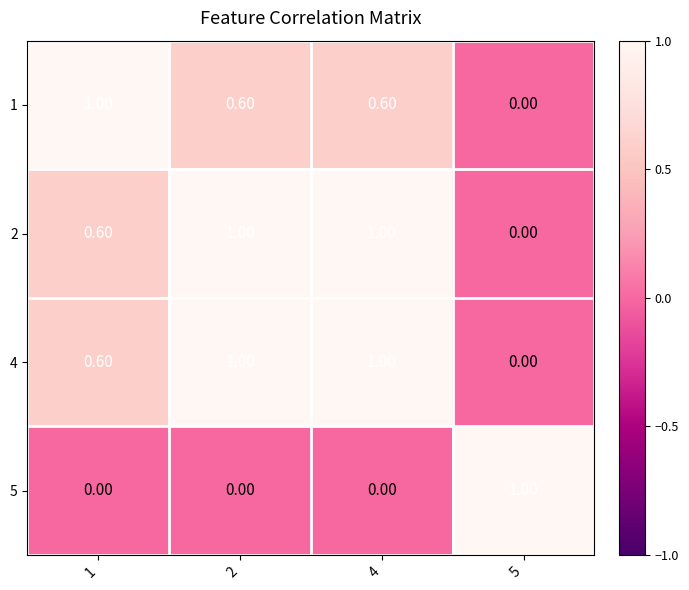

What is the spread (max minus min) of values at 1?

1.0